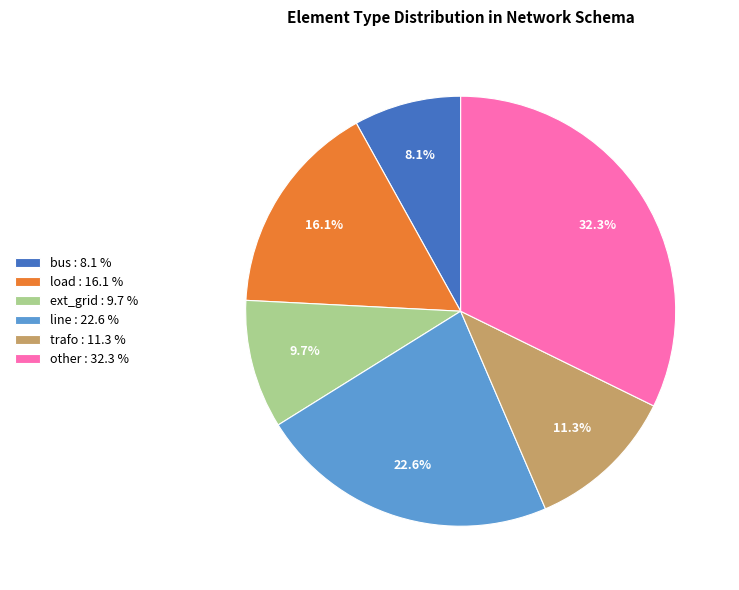

Combined, what portion of the pie is line and other?

54.8%